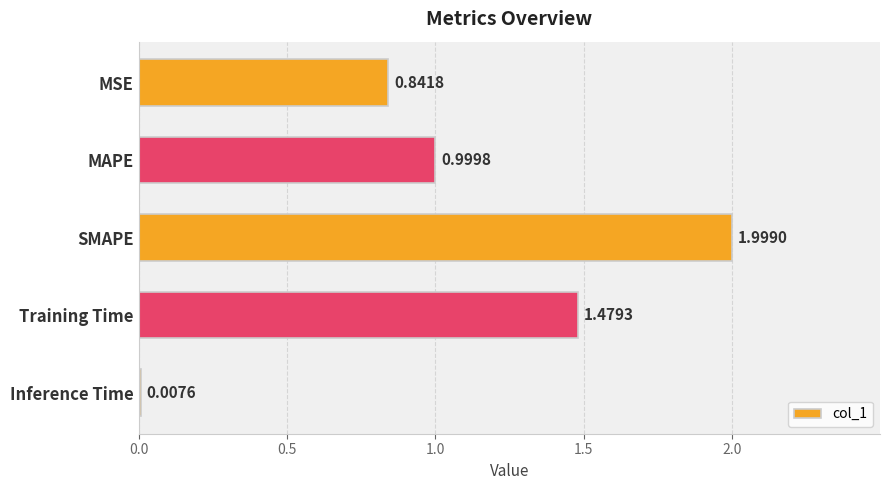

Rank the categories by value from highest to lowest.

SMAPE, Training Time, MAPE, MSE, Inference Time